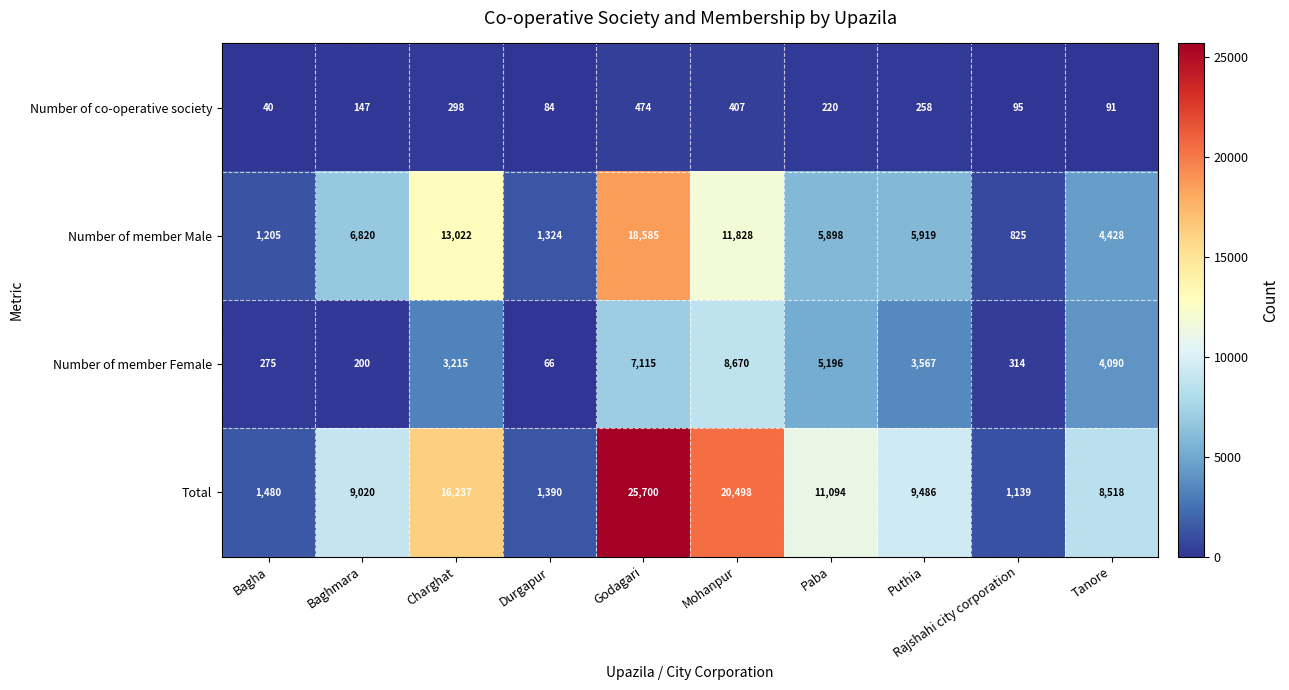

What is the difference between the maximum and minimum values in the Number of co-operative society series?

434